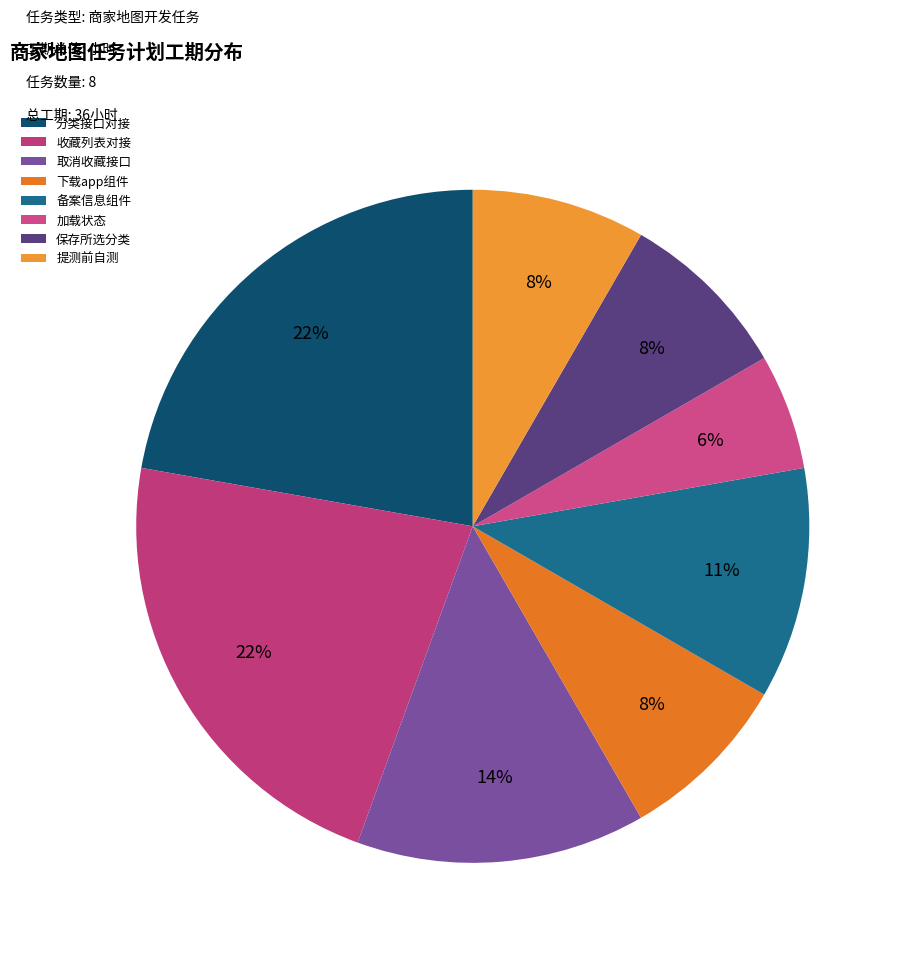

How many slices are in this pie chart?

8